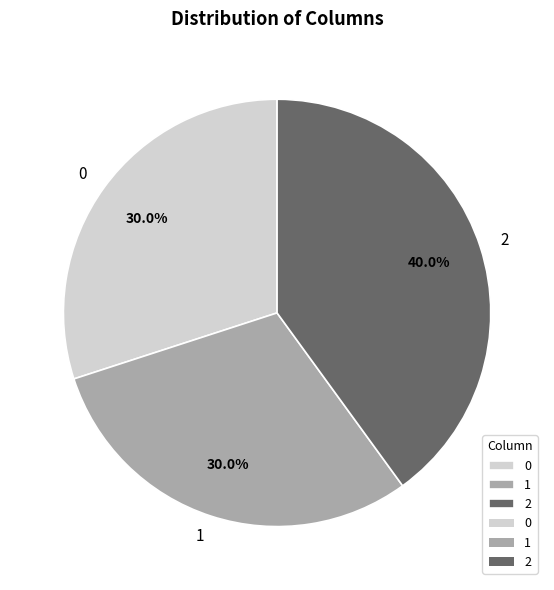

Which slice is the largest?

2